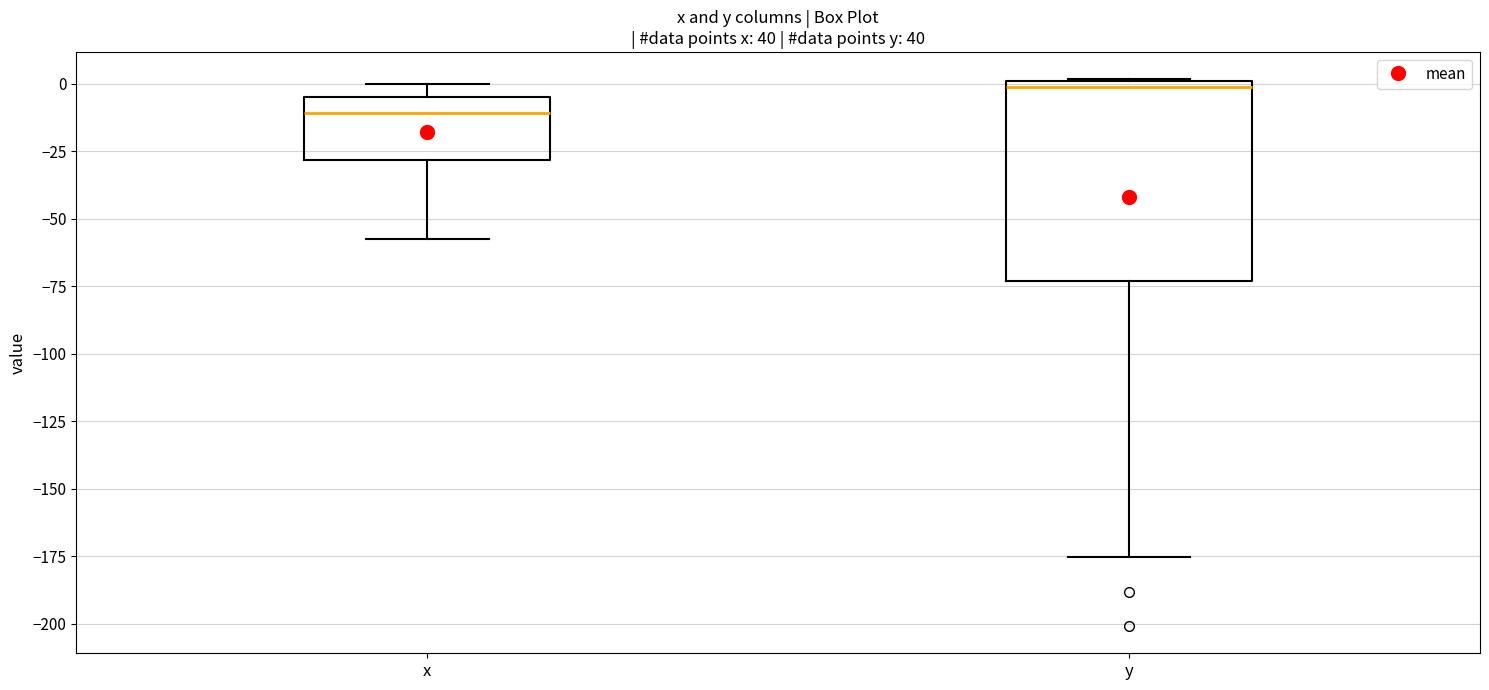

Reading left to right, read every box against the y-axis: the position of its median line, the range the box covers, and the ends of its whiskers. The values are not printed on the chart, so give them approximately, as read against the axis.

x: median -10, box -30 to -5, whiskers -60 to 0
y: median 0 (just below the box's upper edge), box -75 to 0, whiskers -175 to 0